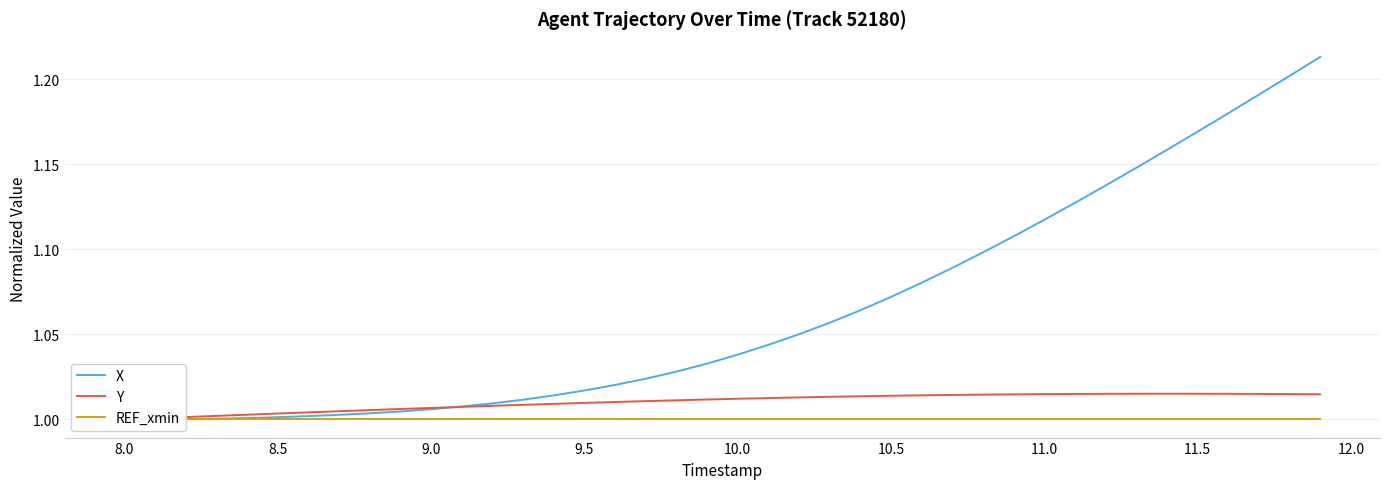

True or false: REF_xmin and X cross at least once.

False